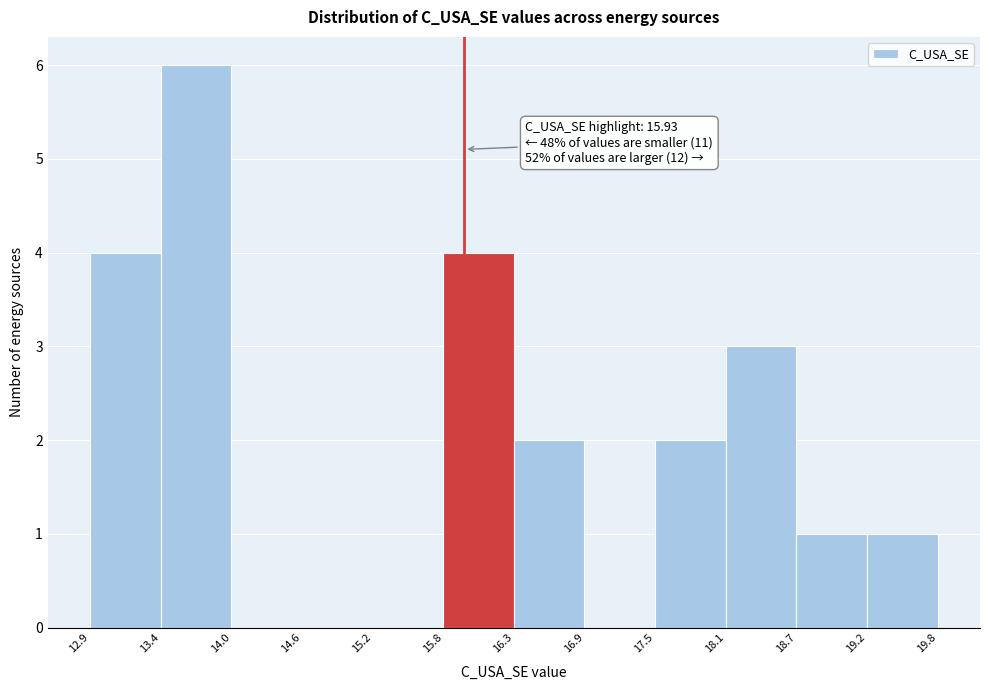

Which range on the x-axis has the tallest bar?

13.4 to 14.0